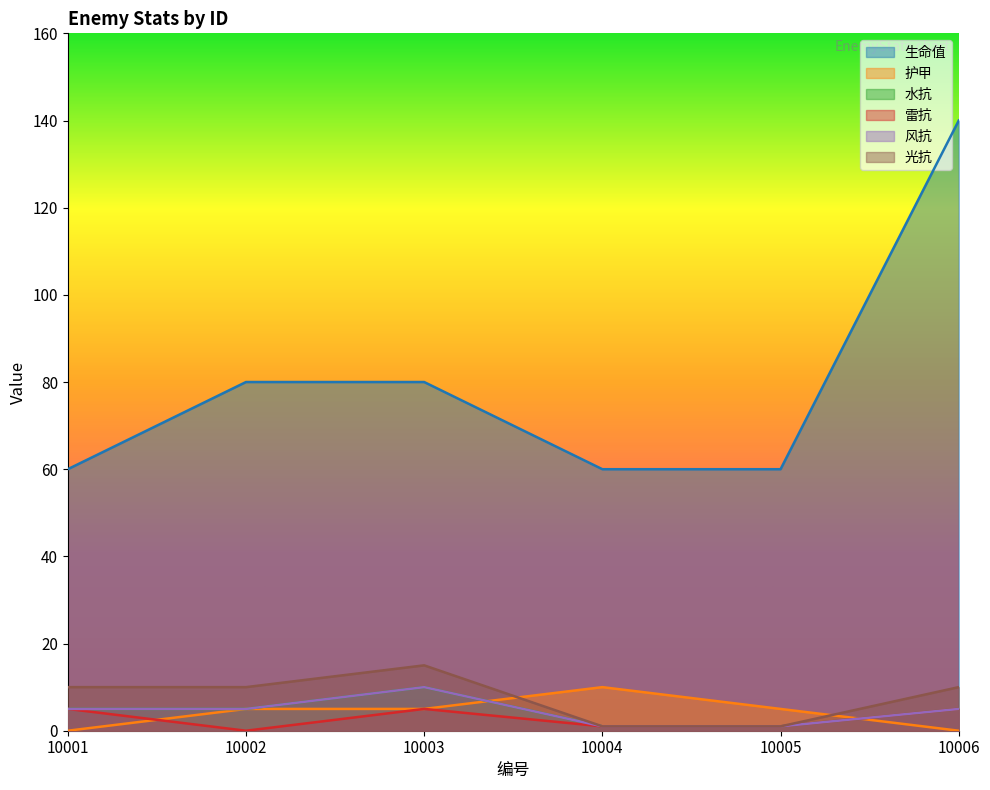

Which series has the widest spread of values?

生命值